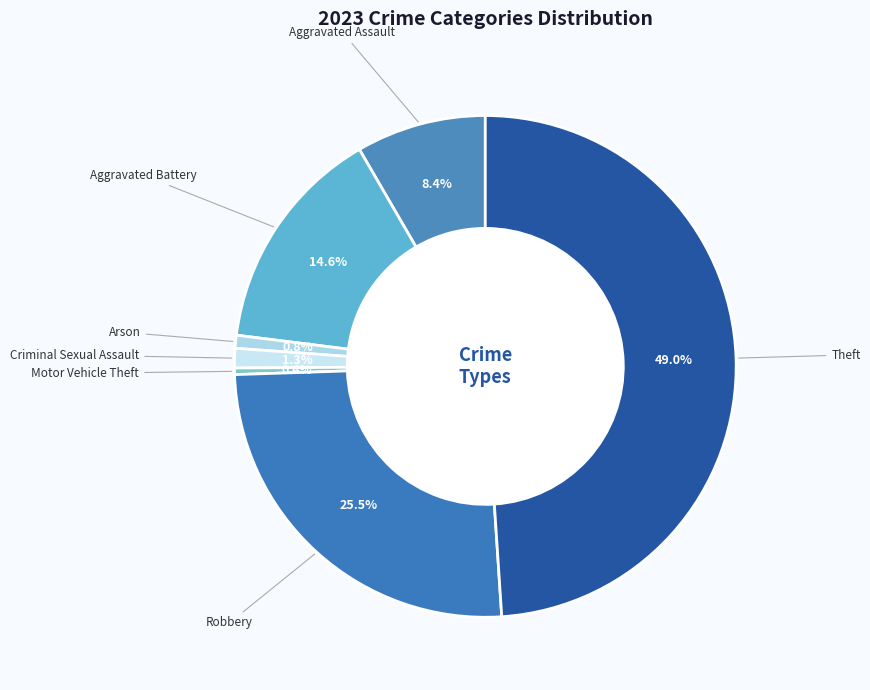

To the nearest percent, what percentage of the pie is Theft?

49%